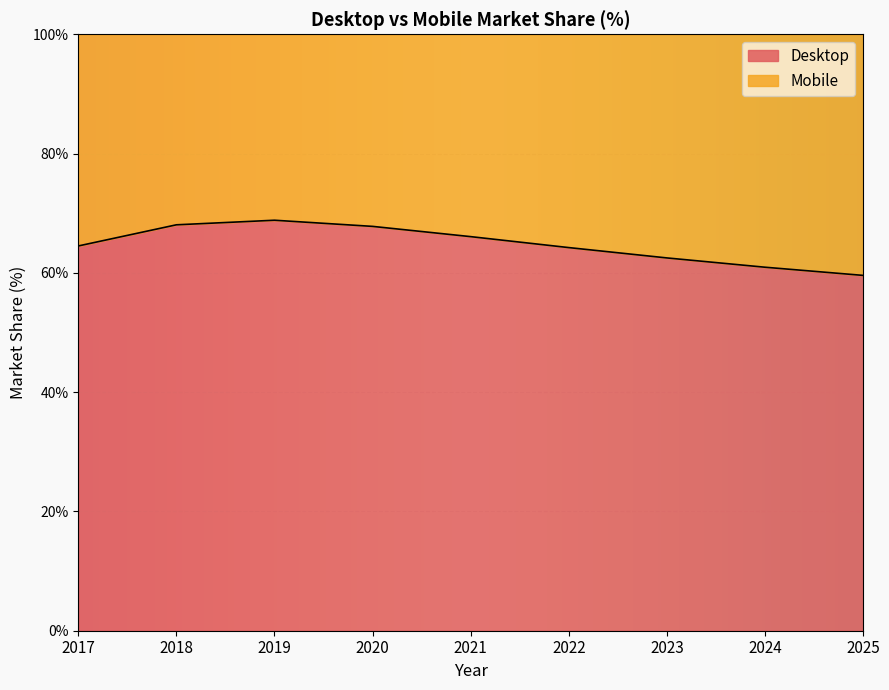

How many data points does each series have?

9